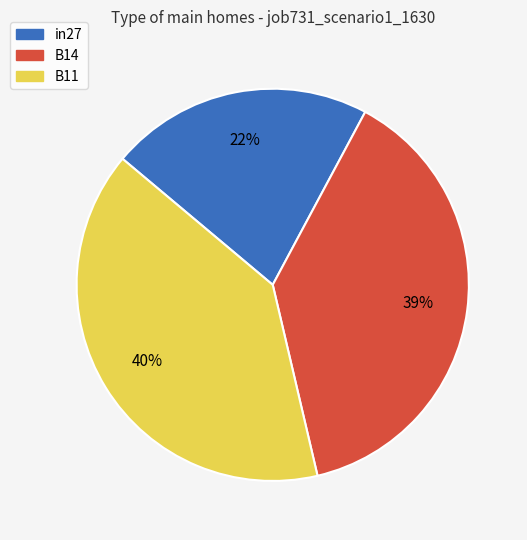

To the nearest percent, what is the difference between the largest and smallest slice percentages?

18%